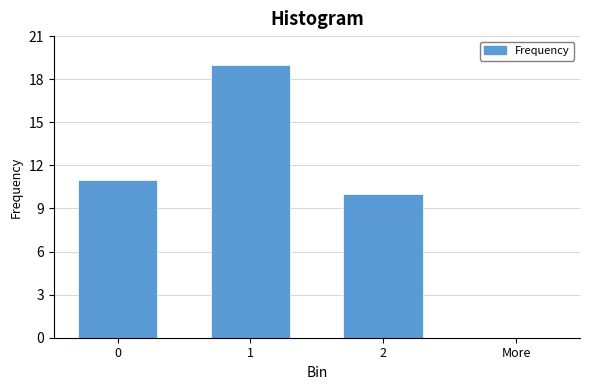

Reading right to left, extract all data points from this chart.

More=0	2=10	1=19	0=11